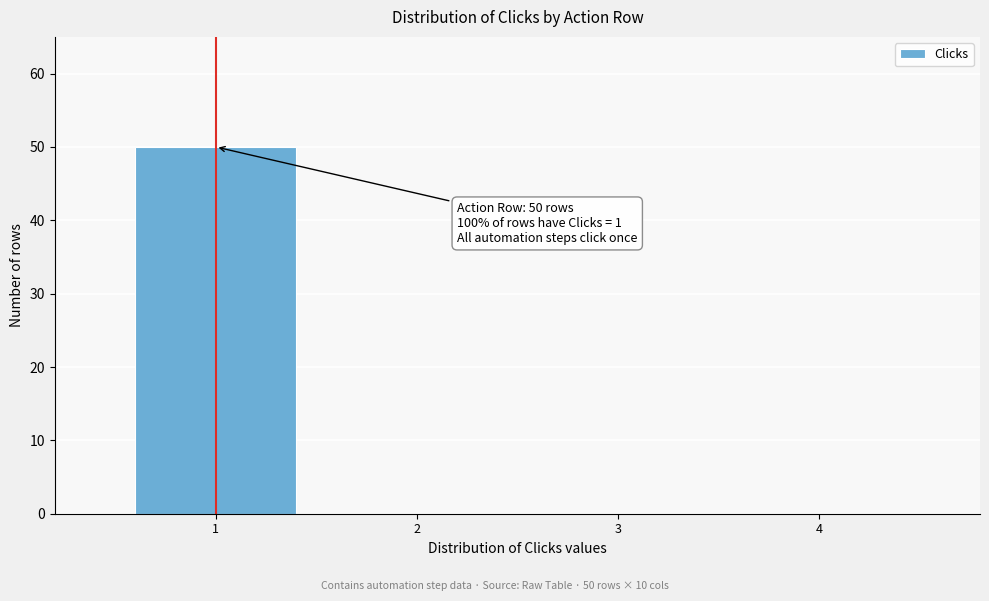

Over which range of the x-axis is the bar tallest?

0.5 to 1.5